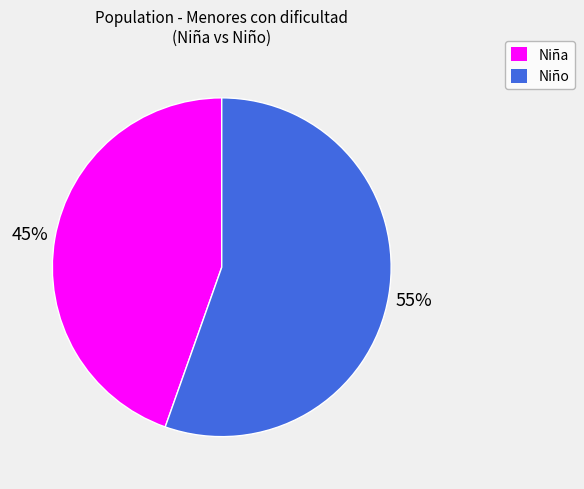

Which category has the biggest portion of the pie?

Niño